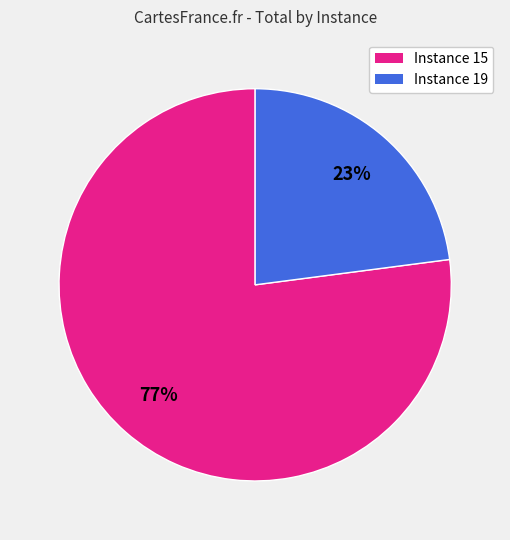

Is there any slice that represents more than half of the pie?

Yes